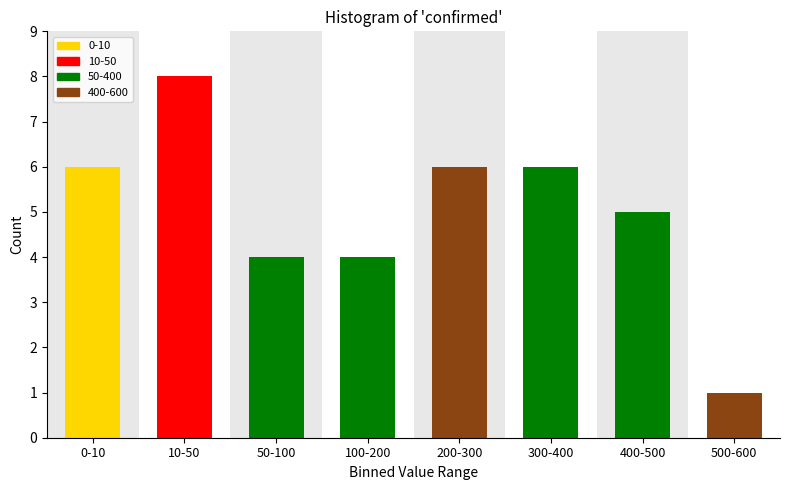

Reading left to right, extract all data points from this chart.

0-10=6	10-50=8	50-100=4	100-200=4	200-300=6	300-400=6	400-500=5	500-600=1